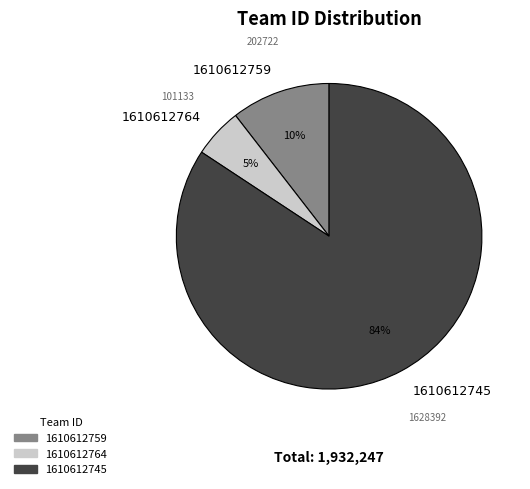

To the nearest percent, what portion does 1610612764 represent?

5%